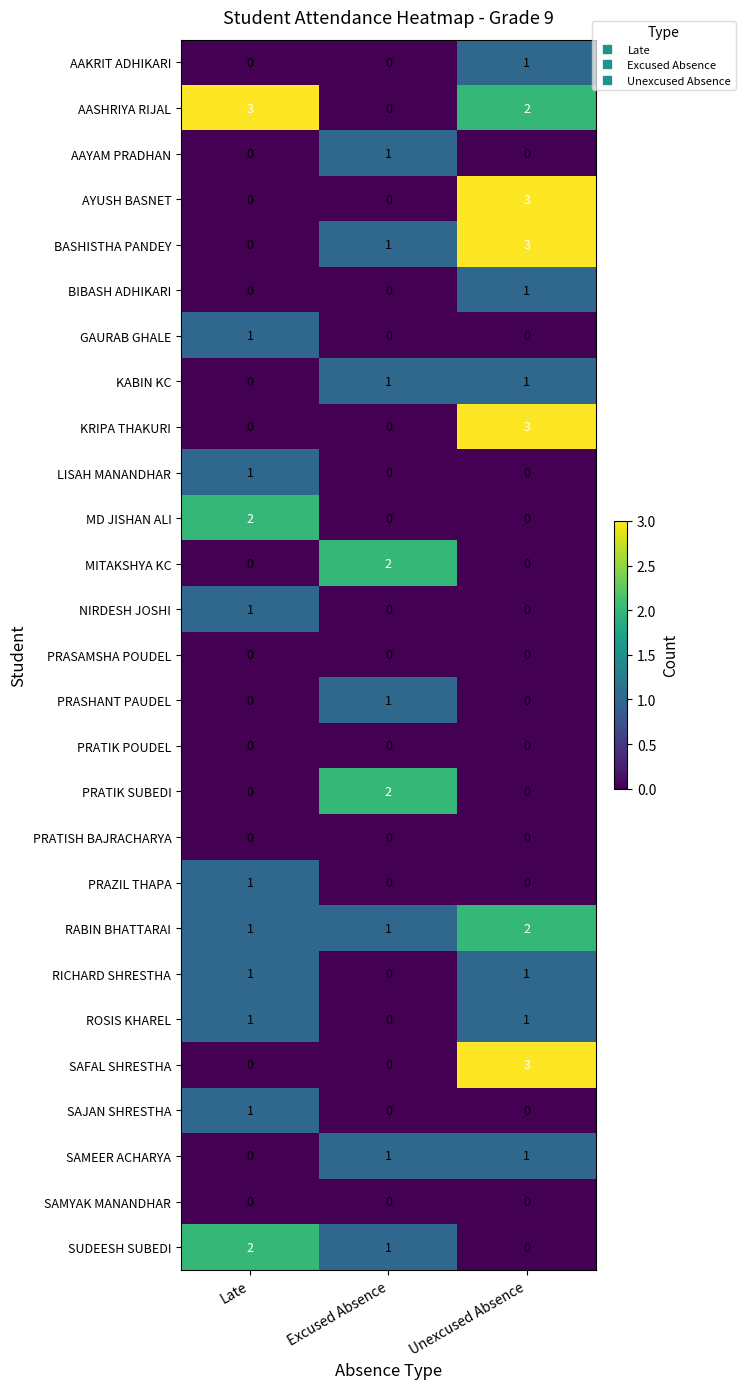

Which series has the largest total across all categories?

AASHRIYA RIJAL